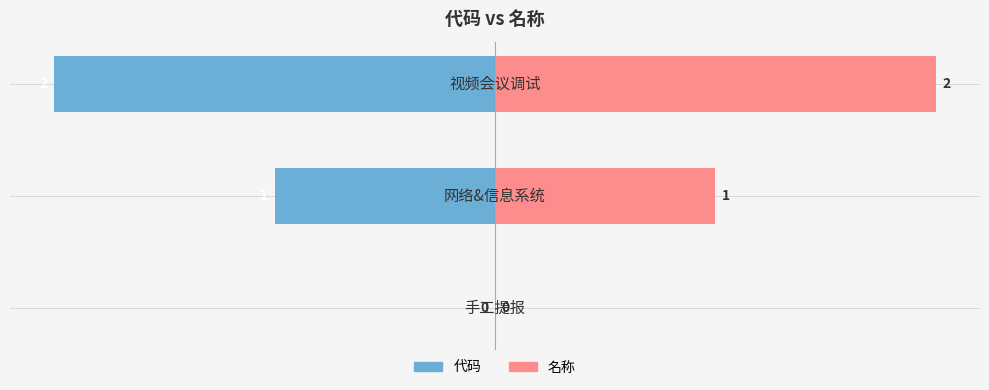

What value does the 代码 series have at 1?

-1